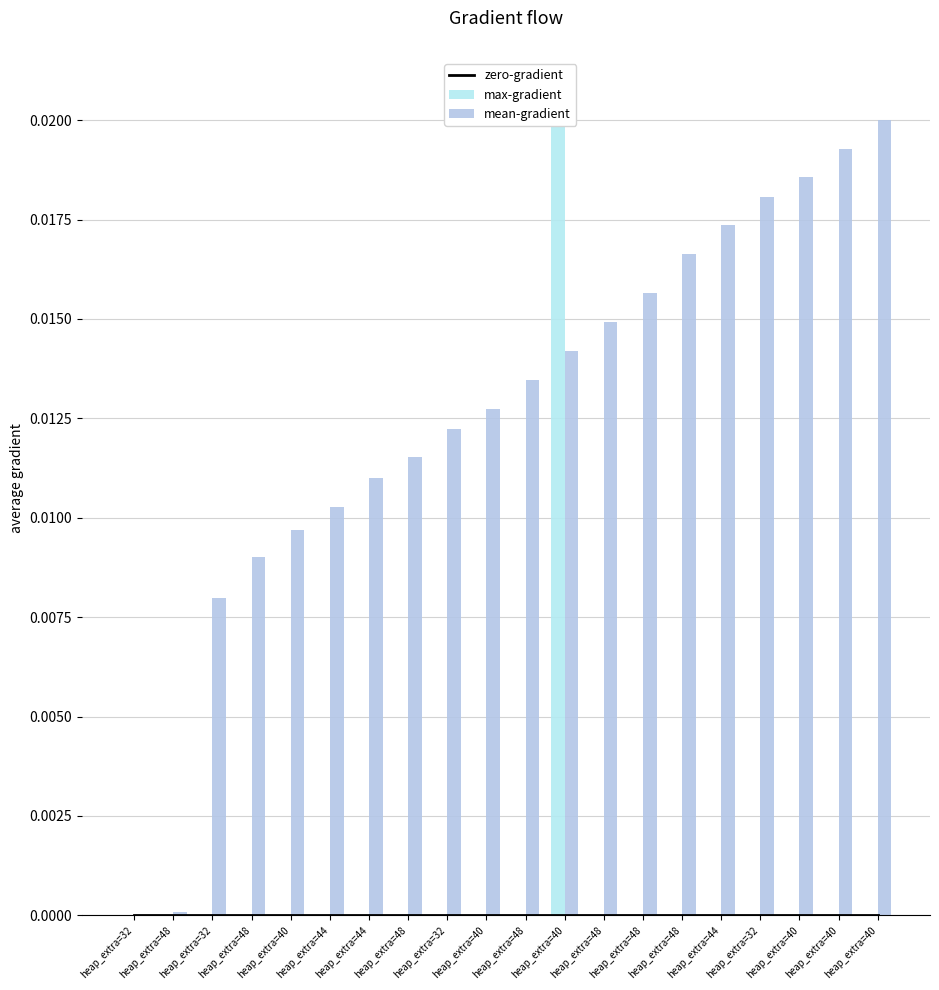

Is the value of zero-gradient at heap_extra=32 greater than the value of mean-gradient at heap_extra=48?

No